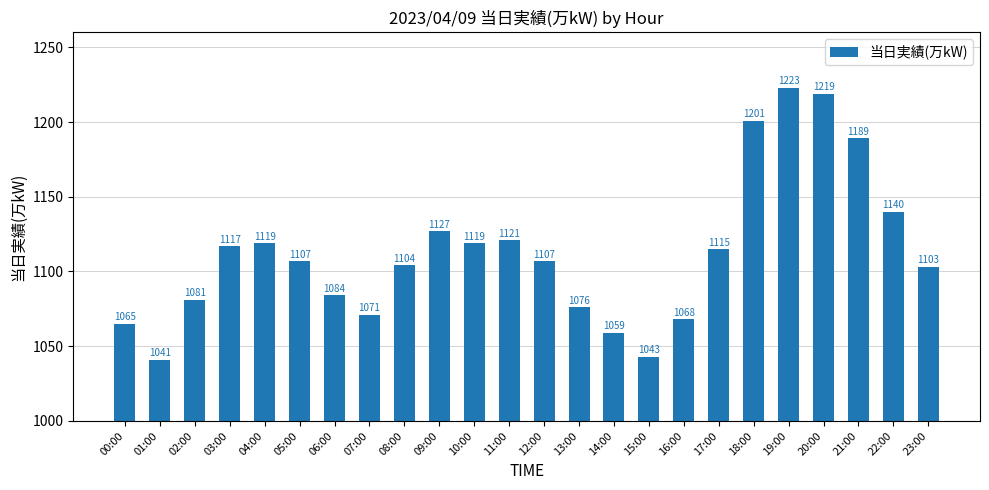

Approximately how many times larger is the value at 05:00 compared to 12:00?

1.0